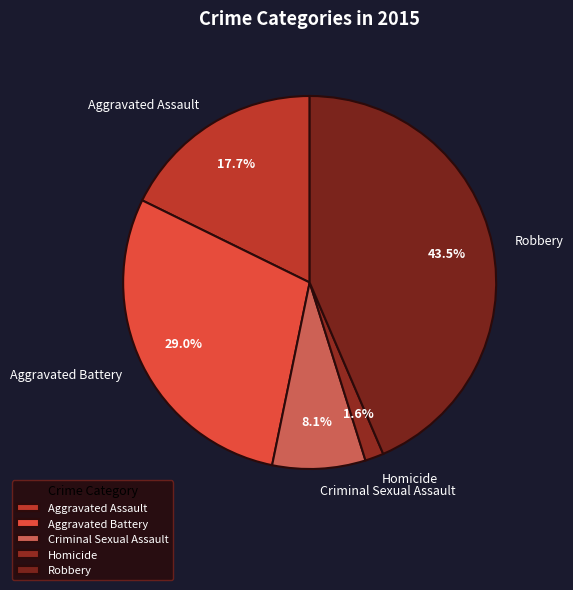

To the nearest percent, what portion does Criminal Sexual Assault represent?

8%